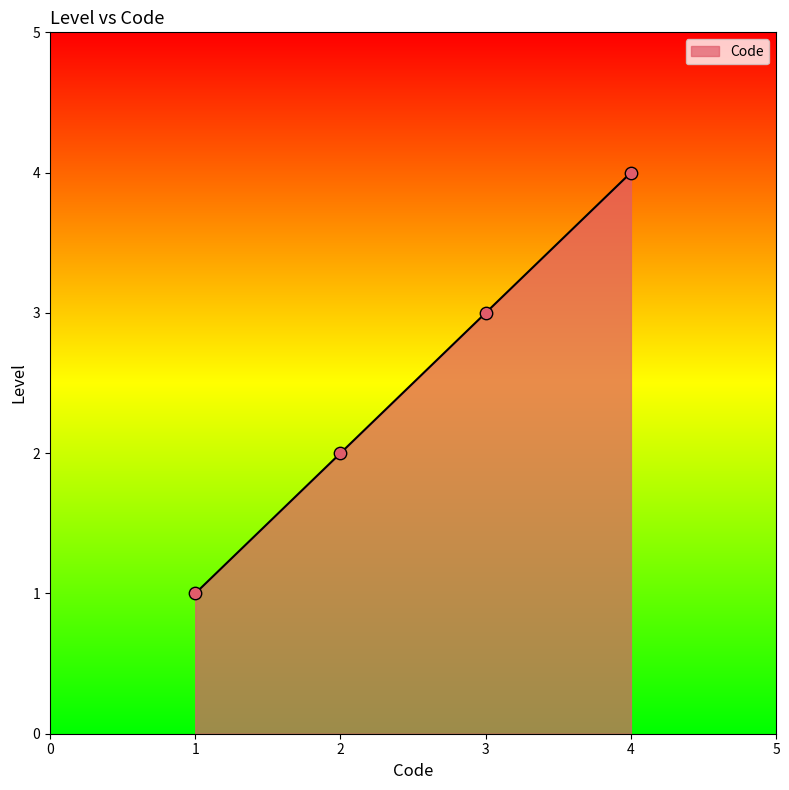

What is the change in value from 1 to 3?

+2